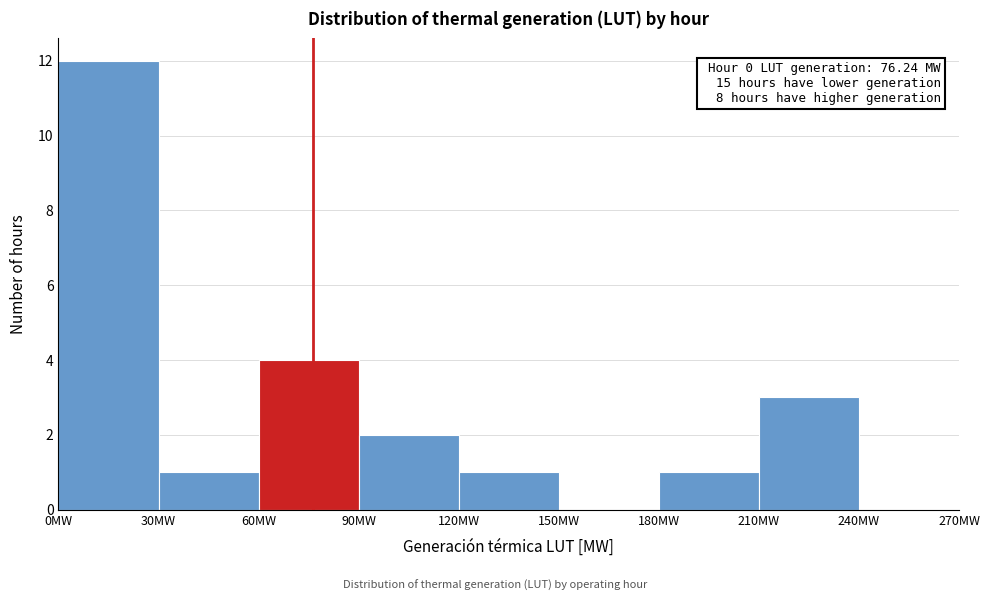

Over which range of the x-axis is the bar tallest?

0 to 30